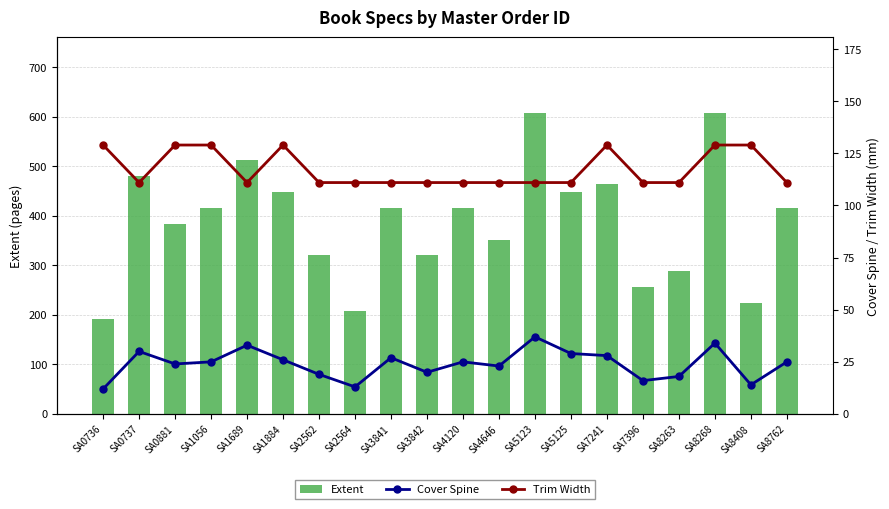

How many categories are shown in the chart?

20